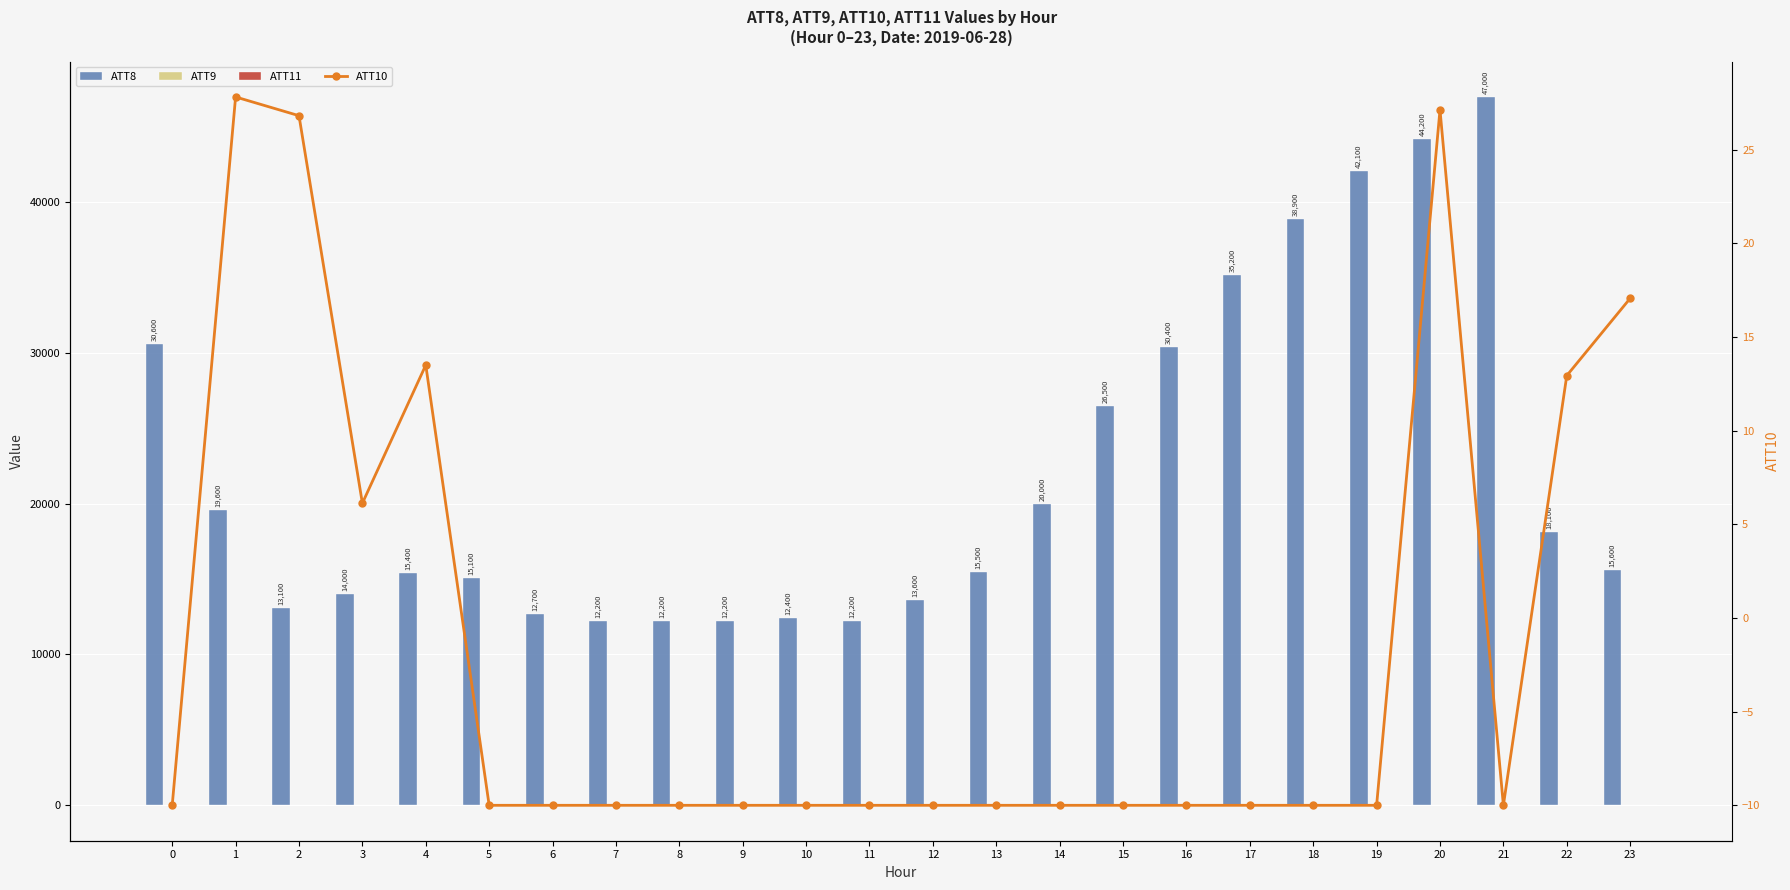

How many categories are shown in the chart?

24